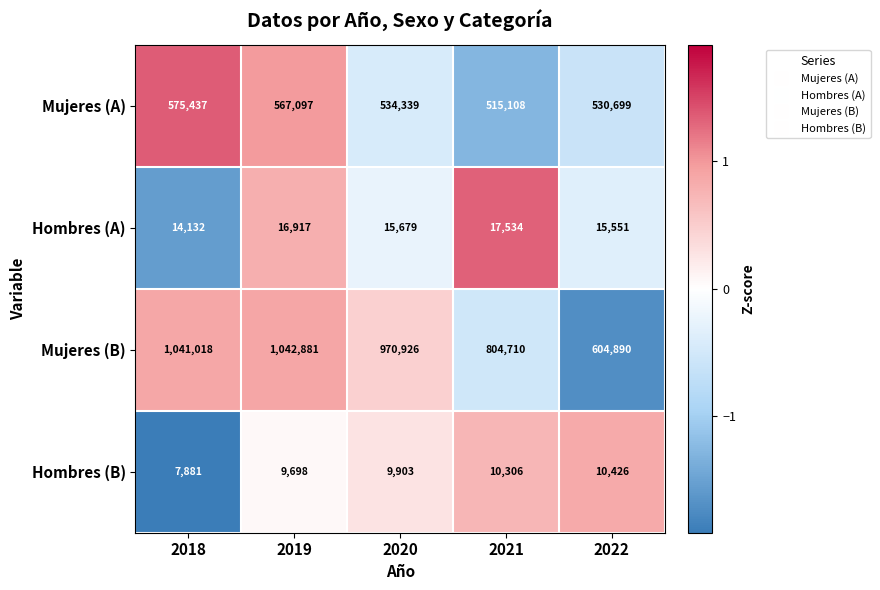

What is the spread (max minus min) of values at 2020?

961023